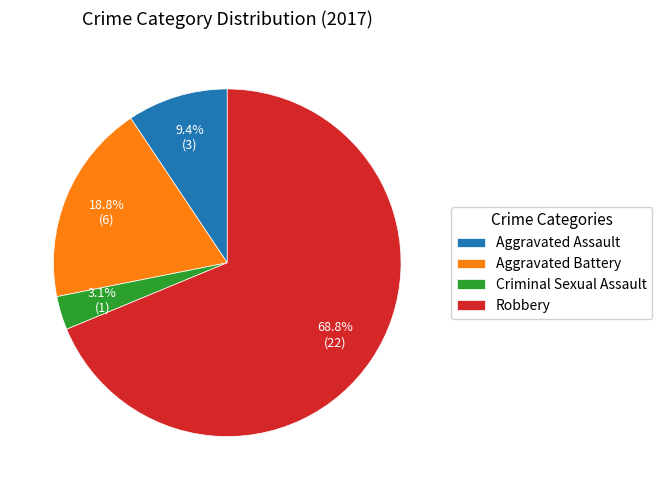

To the nearest percent, what is the difference between the Aggravated Battery and Robbery slice percentages?

50%